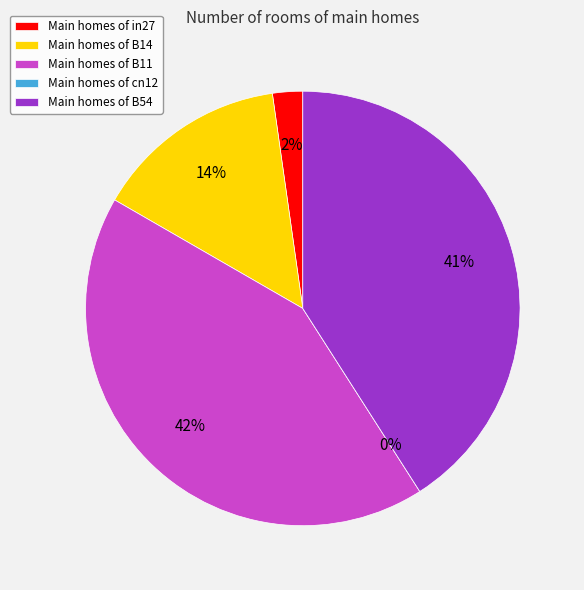

Does B54 account for over 50% of the chart?

No